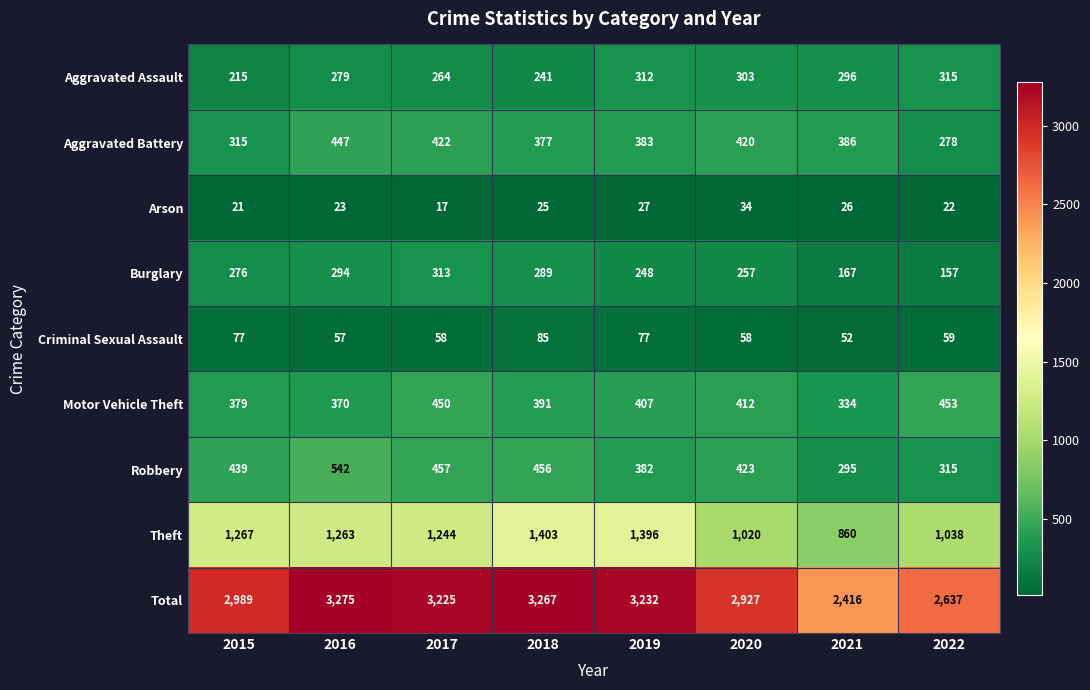

Is it true that Aggravated Battery equals 655 at 2016?

False